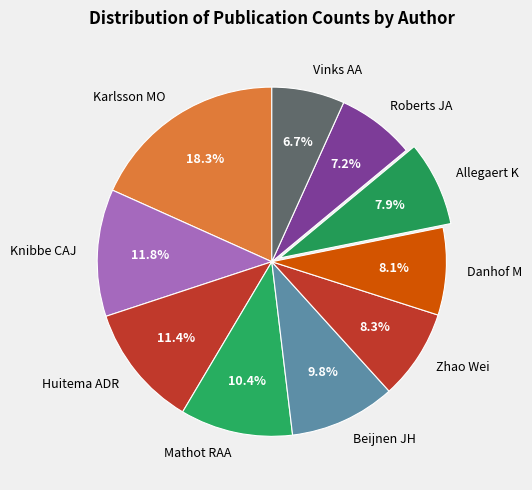

Which has a higher value, Karlsson MO or Vinks AA?

Karlsson MO